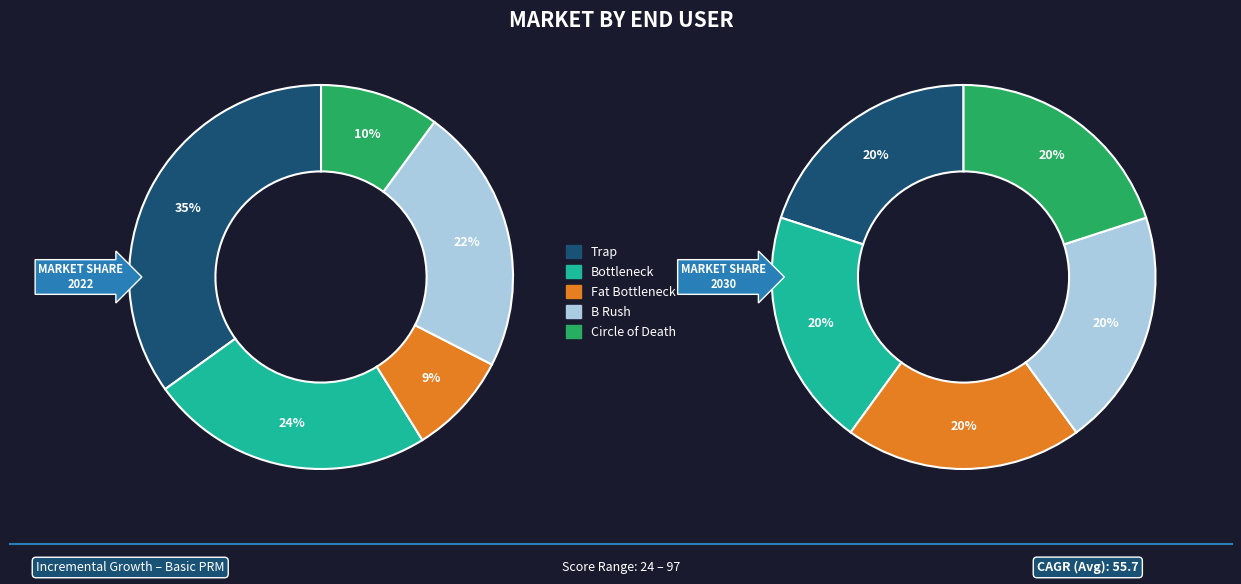

How many slices are in this pie chart?

5